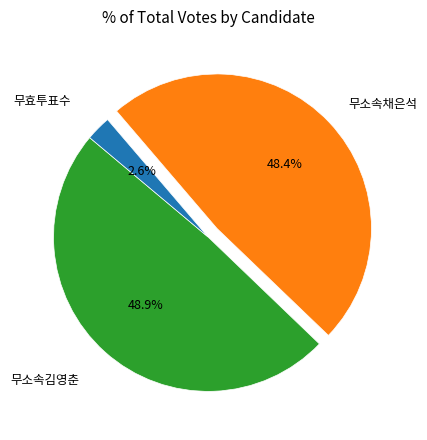

How many segments does this pie chart have?

3